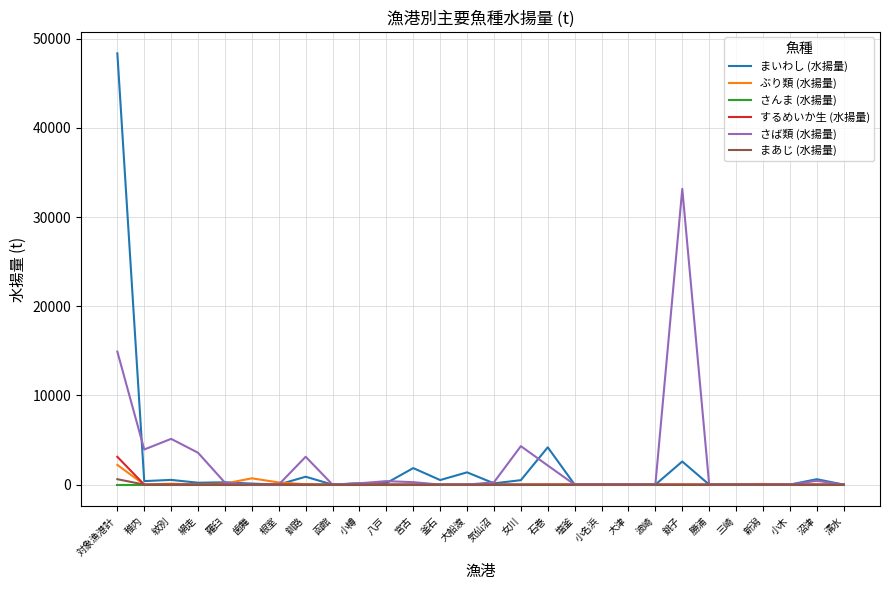

Where is さば類 (水揚量) nearest to the value 16579?

対象漁港計